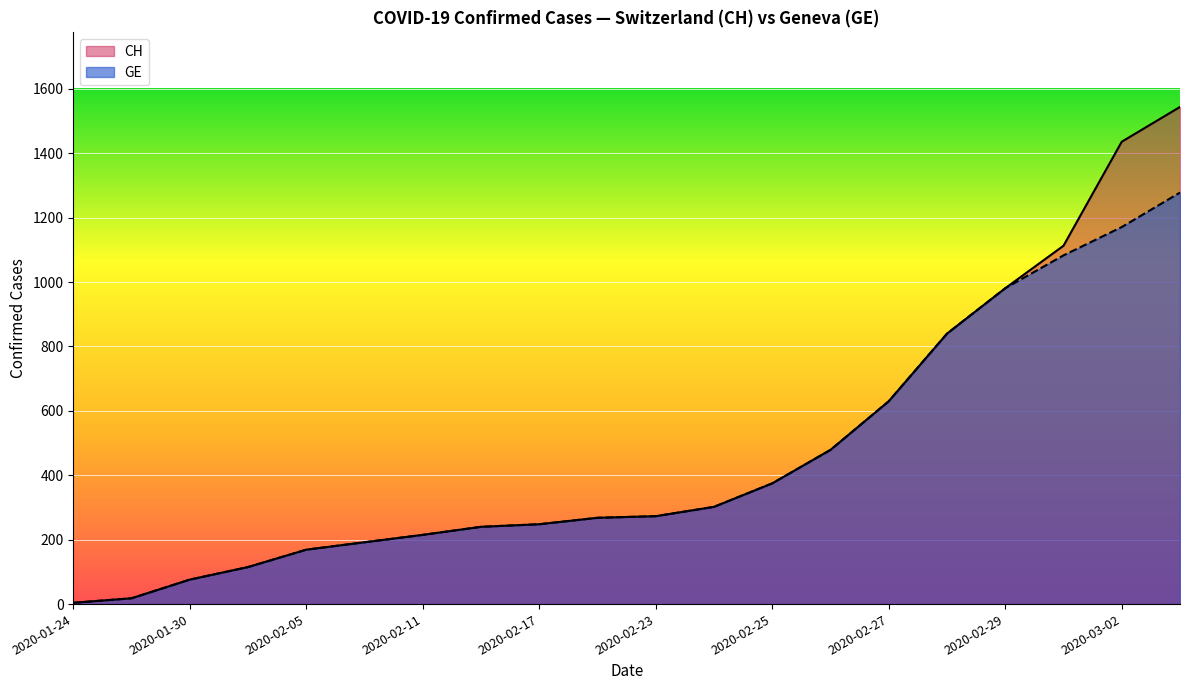

List the series in order of their peak value, highest first.

CH, GE